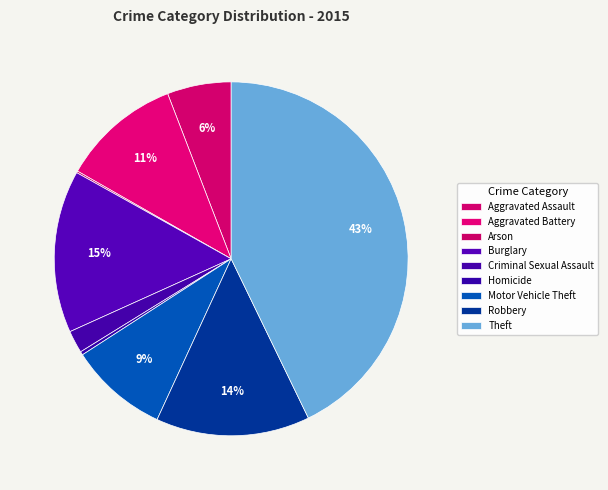

Combined, do Criminal Sexual Assault and Aggravated Battery account for over 50%?

No